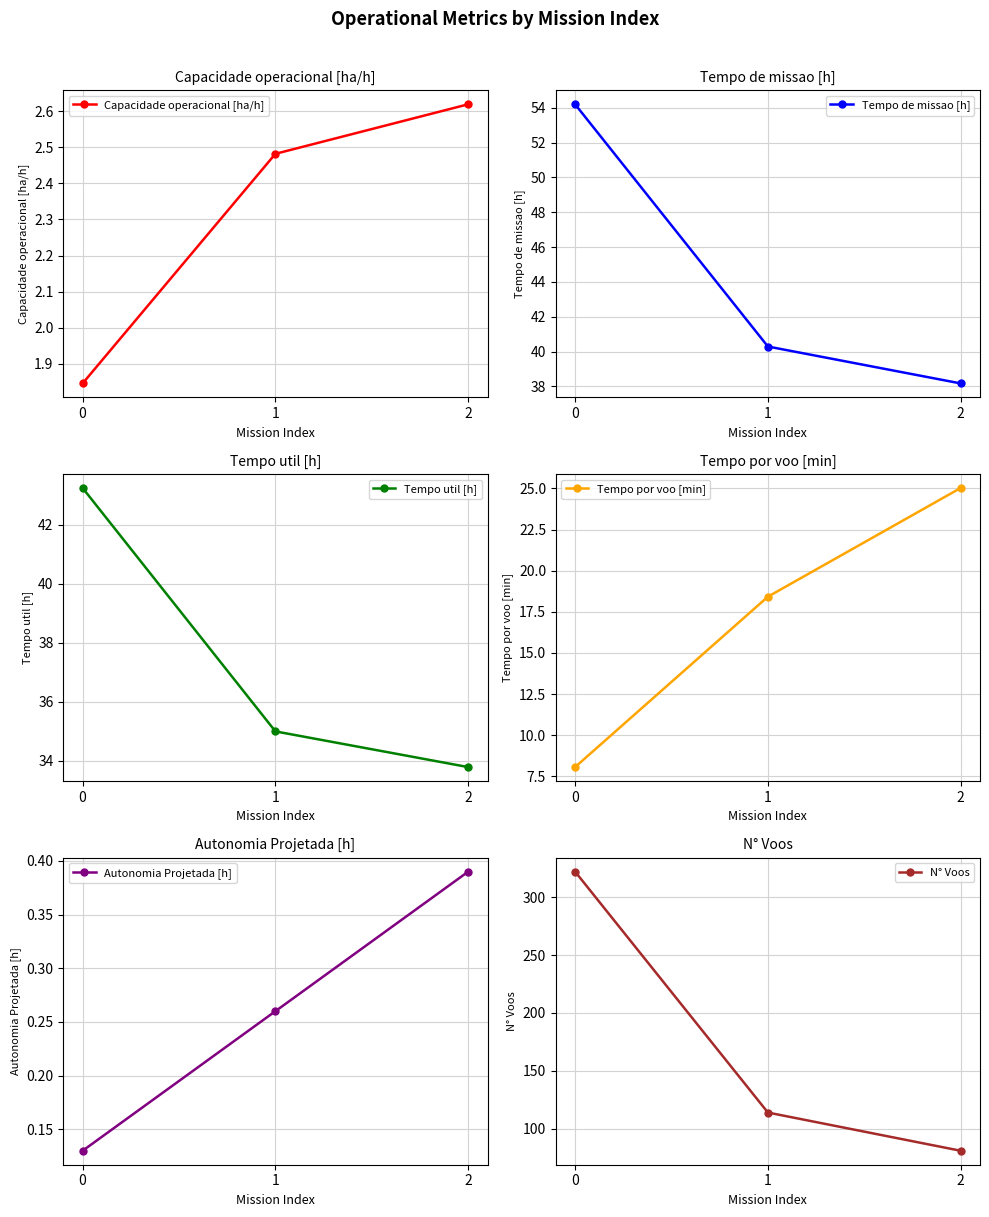

At which label does Tempo por voo [min] first exceed 18?

1